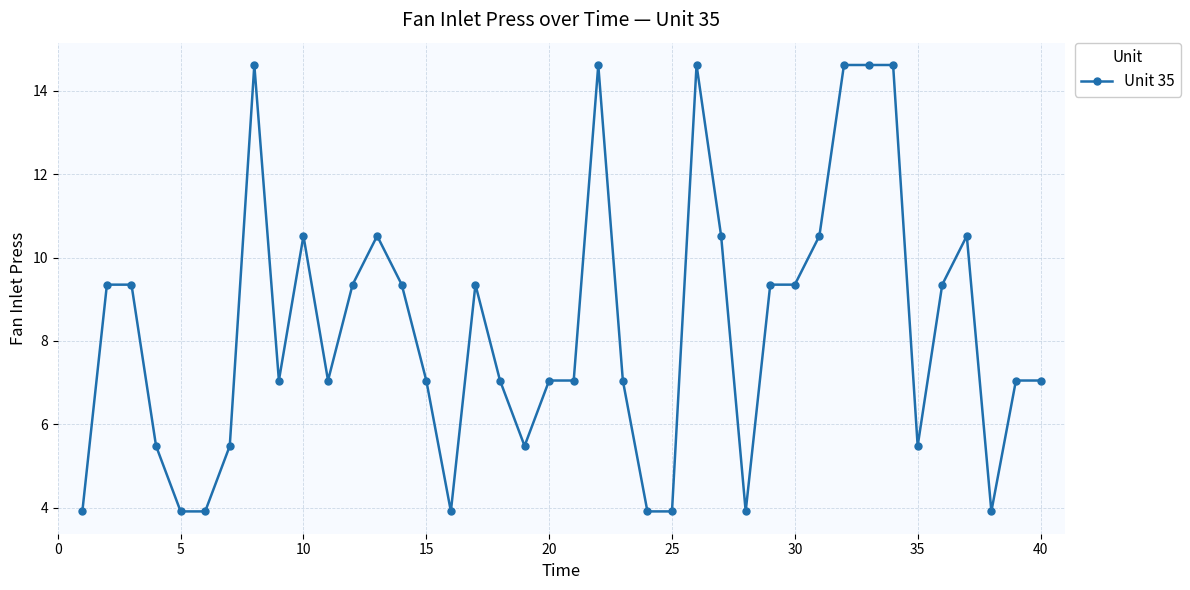

True or false: the data has more than 2 interior local peaks.

True